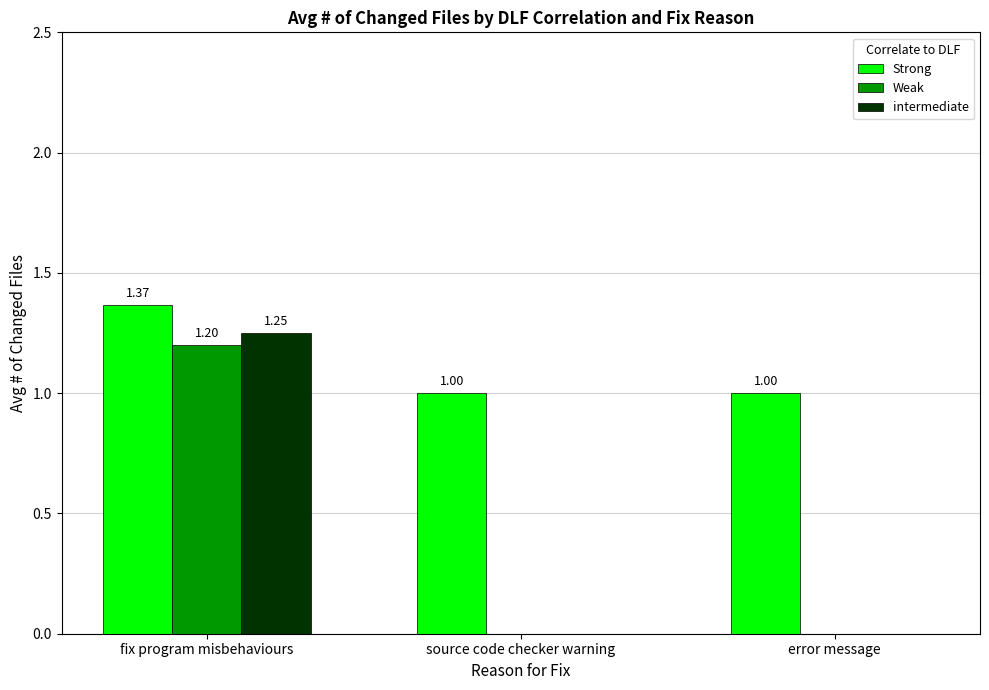

Is it true that intermediate equals 0.0 at error message?

True